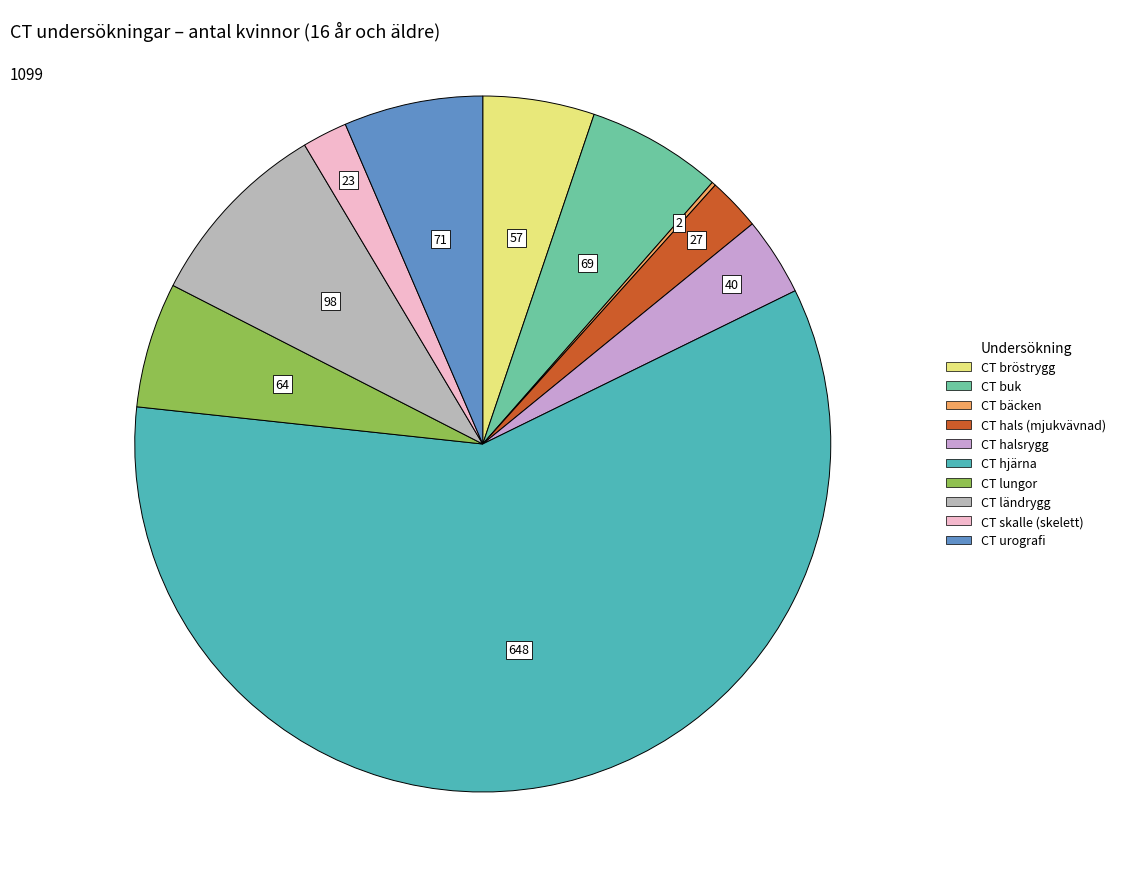

Which slice is the largest?

CT hjärna